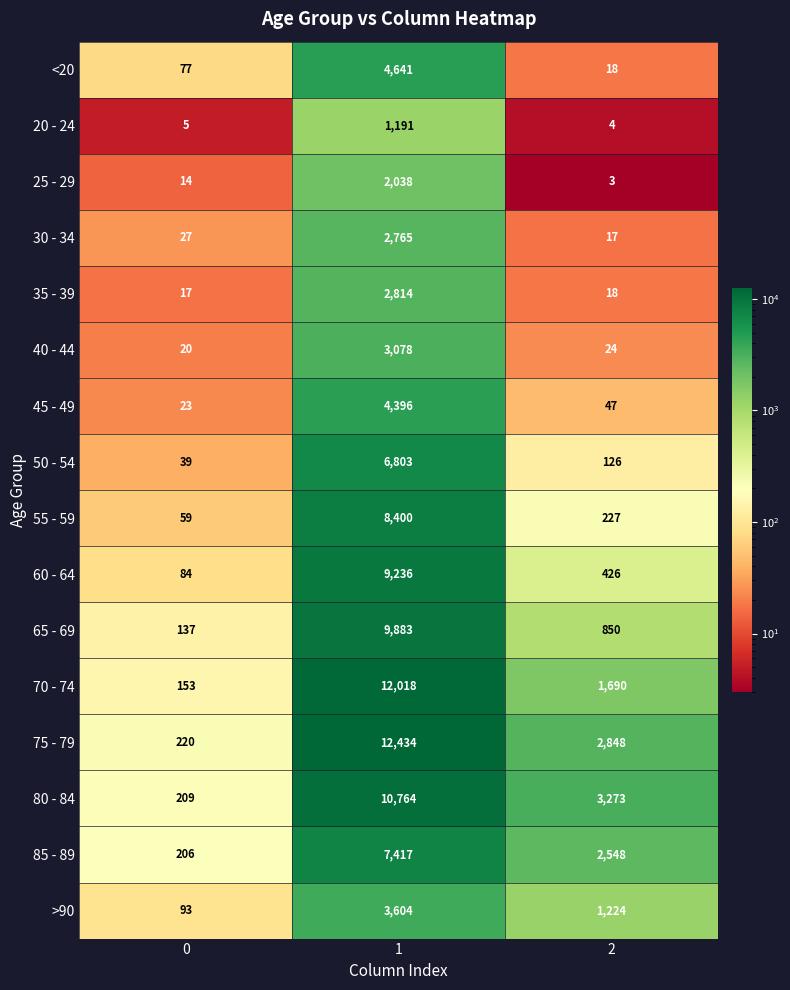

Which series has the largest total across all categories?

75 - 79